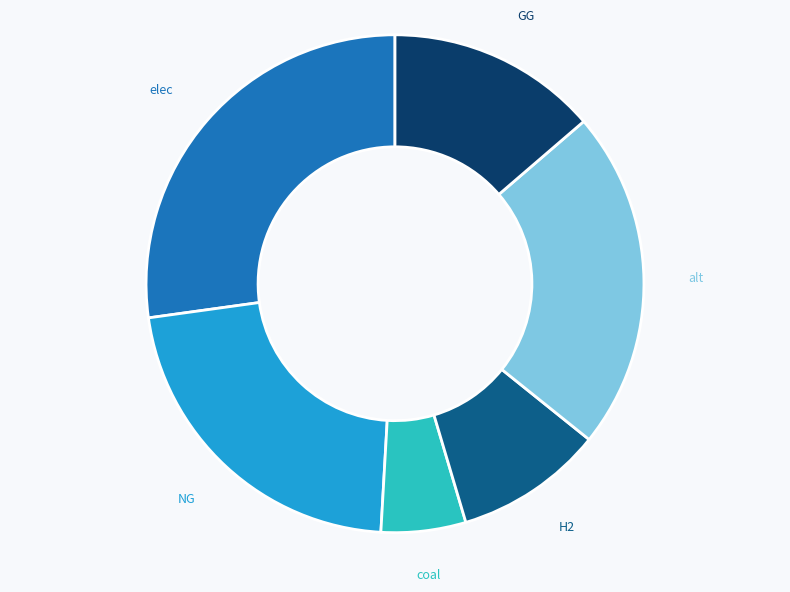

To the nearest percent, what is the average slice percentage?

17%